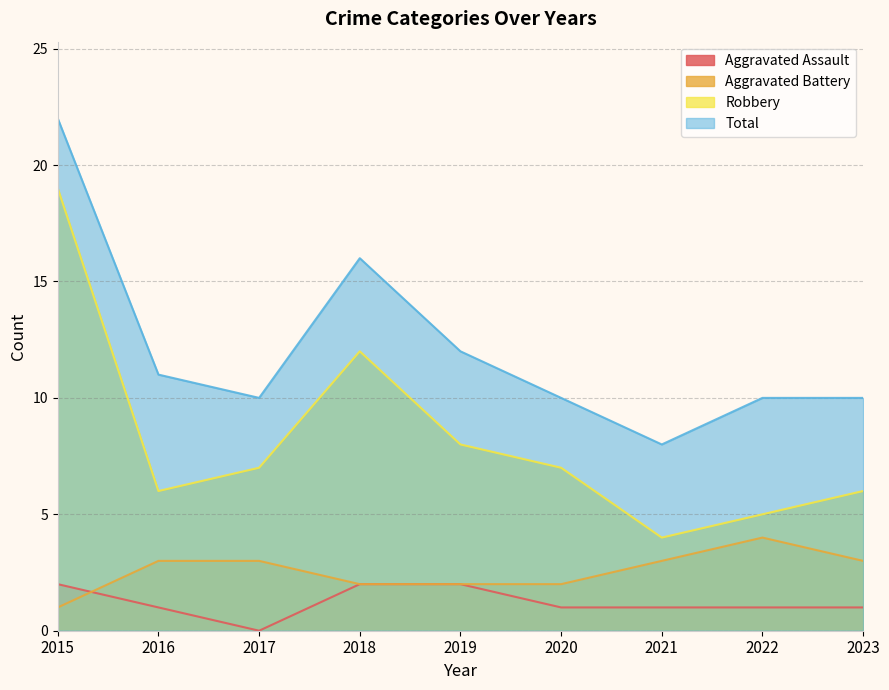

What is the minimum value for Total?

8